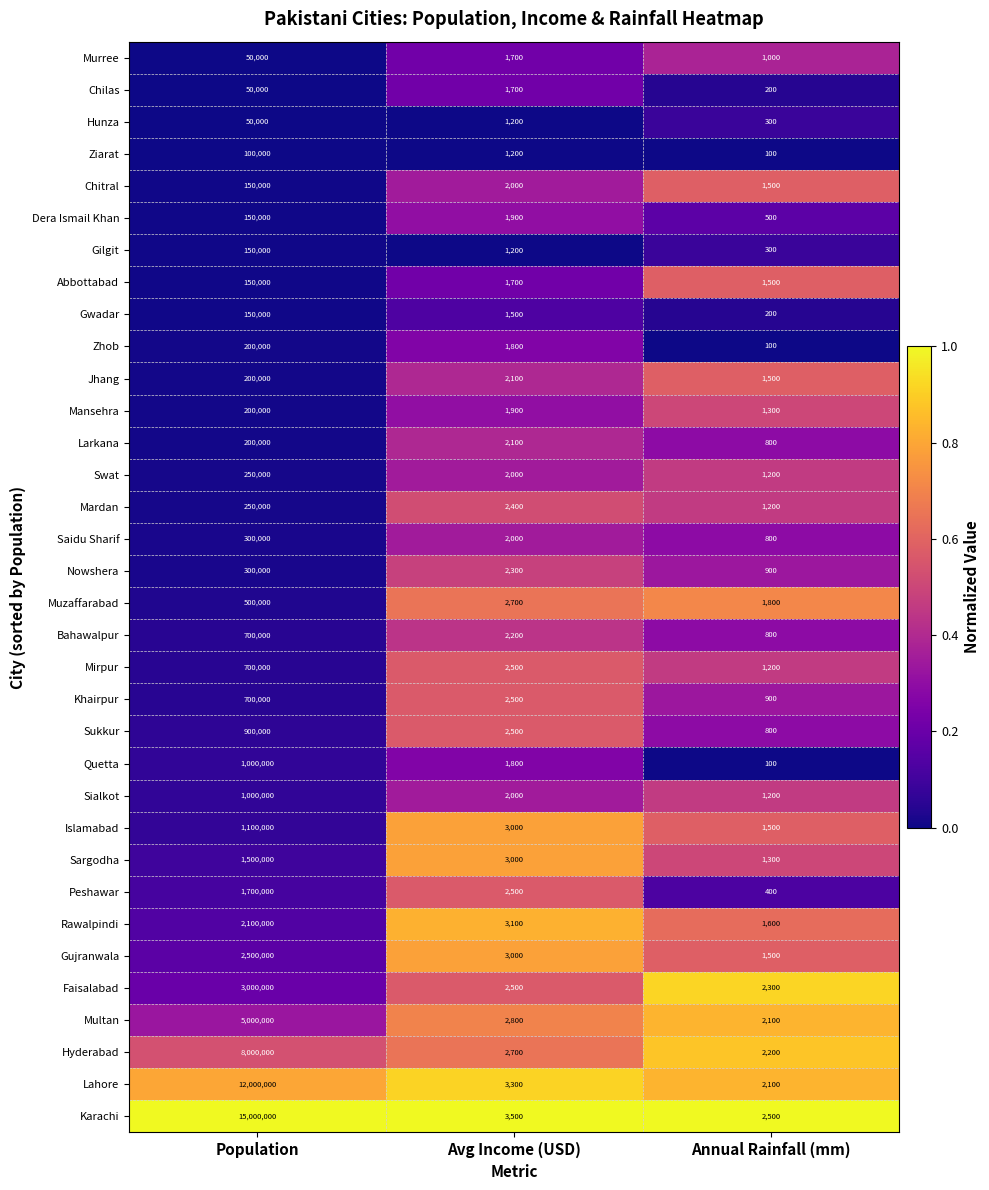

What is the total value across all series at Avg Income (USD)?

76300